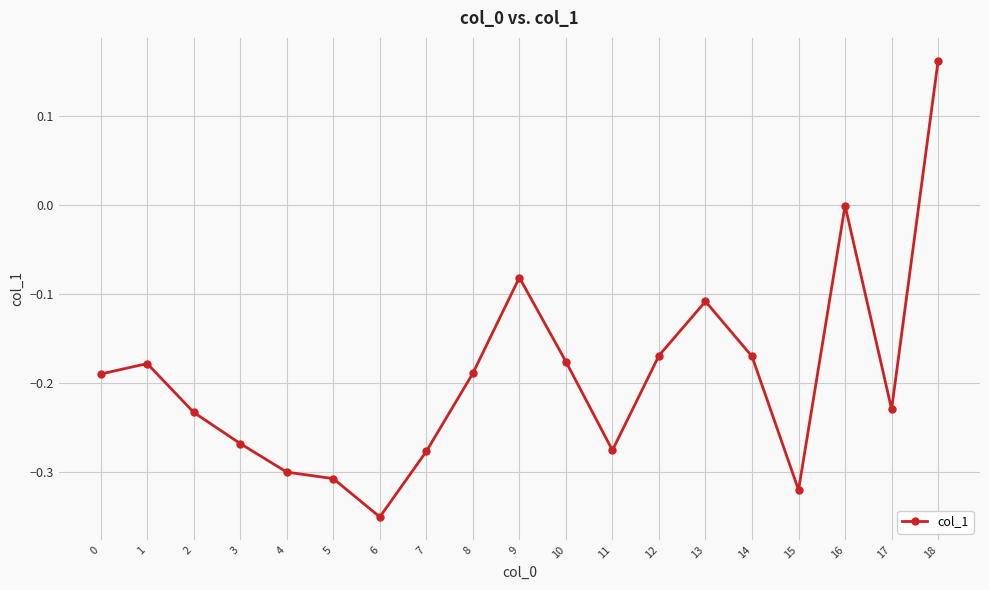

The value at 4 is -0.3. True or false?

True